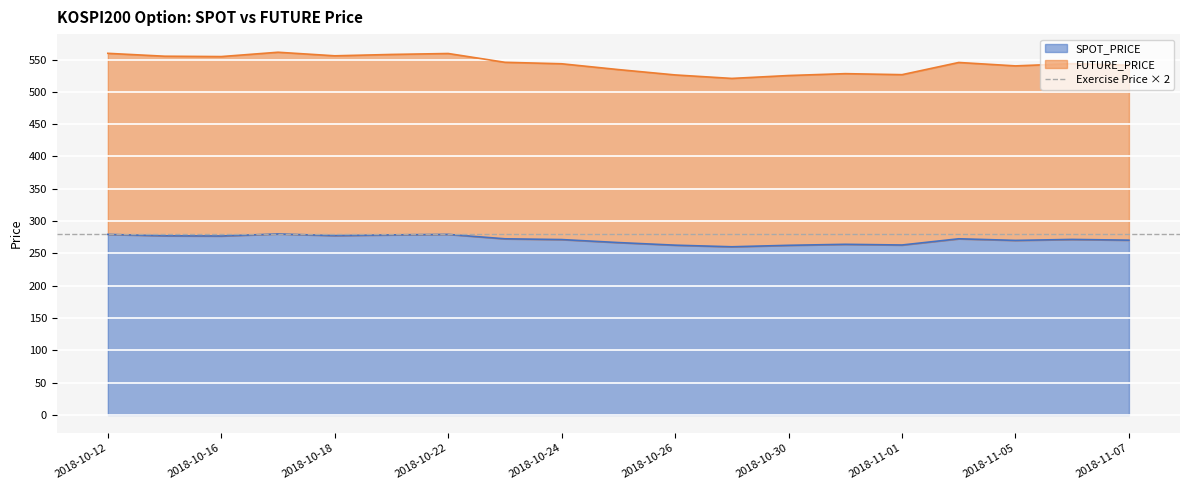

What is the total value across all series at 2018-11-07?

811.7